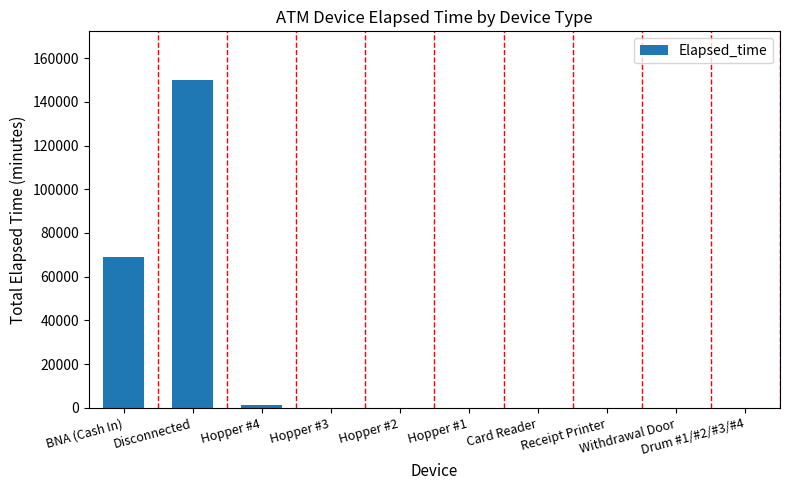

What is the greatest value displayed?

149835